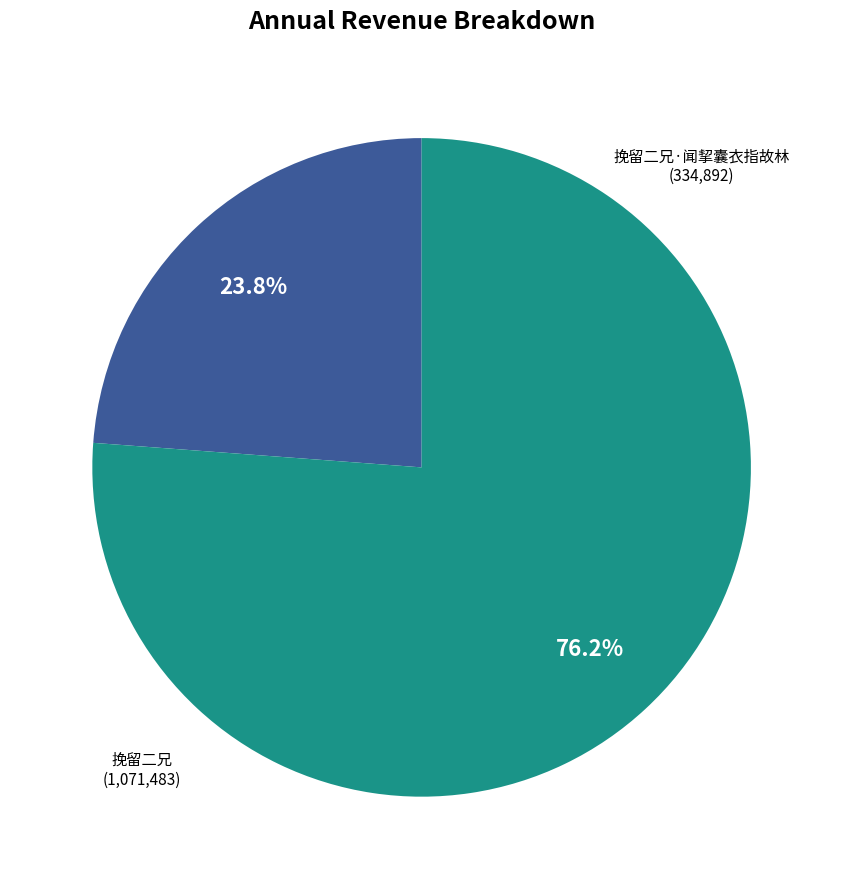

Is there any slice that represents more than half of the pie?

Yes